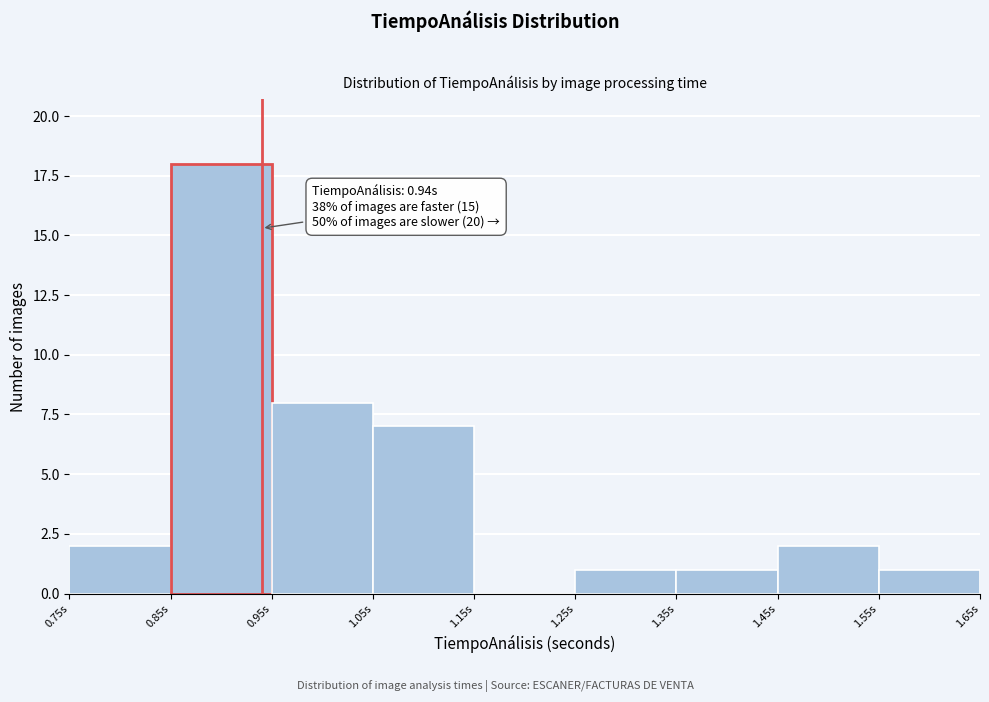

Which range on the x-axis has the tallest bar?

0.85 to 0.95